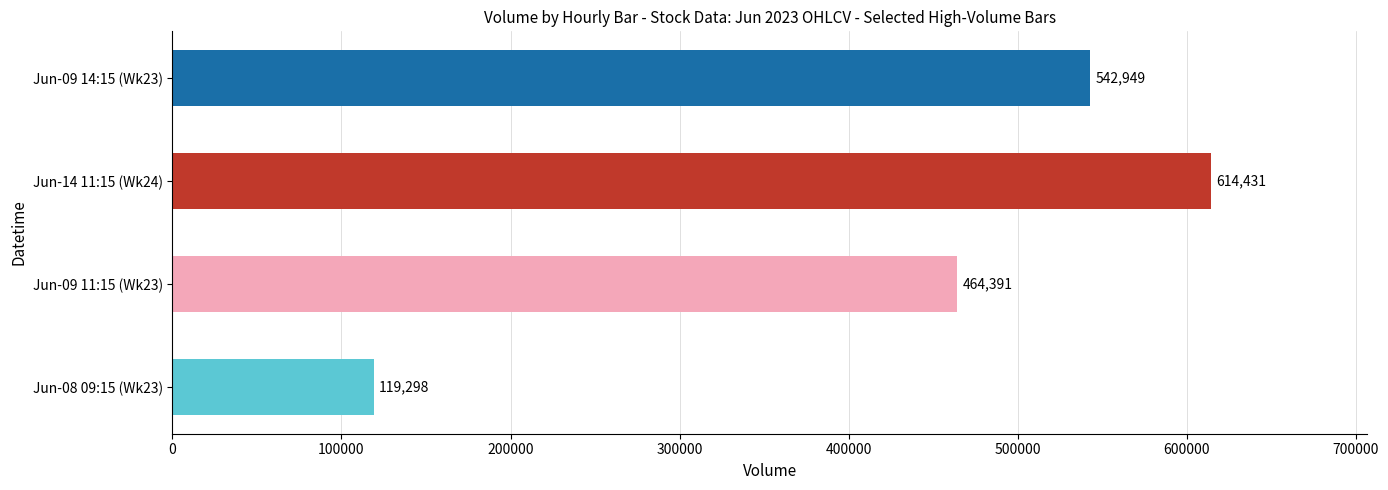

Reading bottom to top, transcribe all the data shown in this chart.

119298	464391	614431	542949